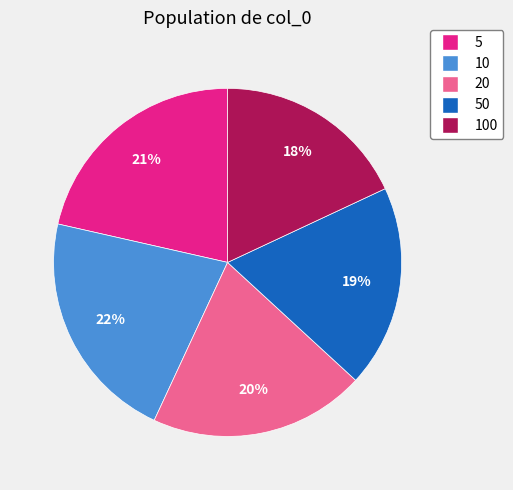

To the nearest percent, what is the difference between the largest and smallest slice percentages?

4%